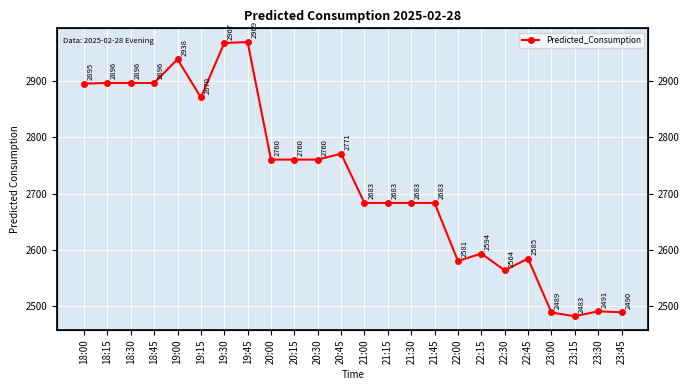

What is the difference between the maximum and minimum values?

486.1